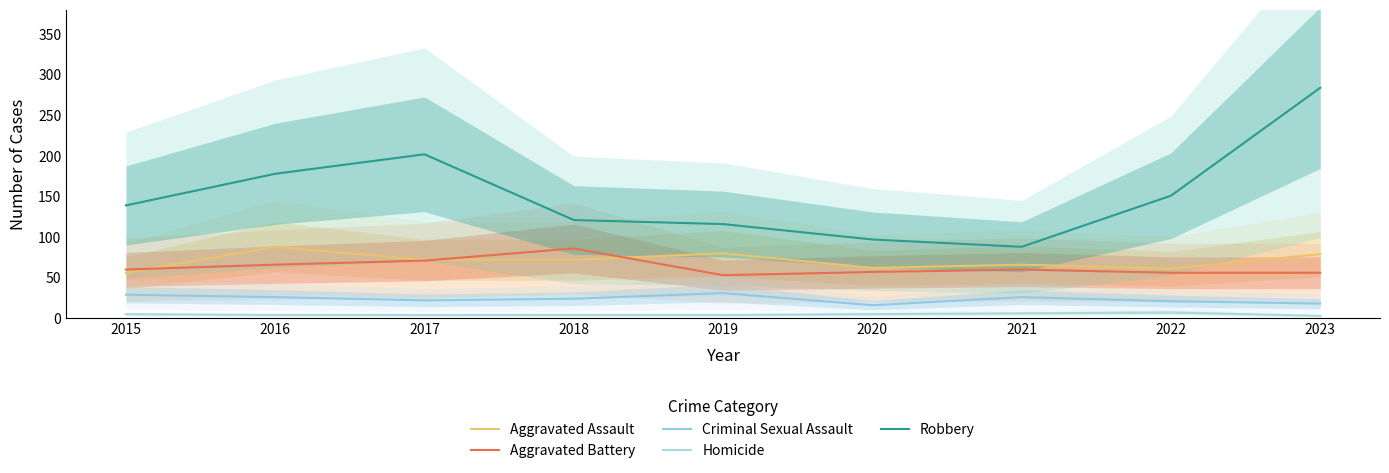

True or false: Criminal Sexual Assault and Aggravated Battery cross at least once.

False